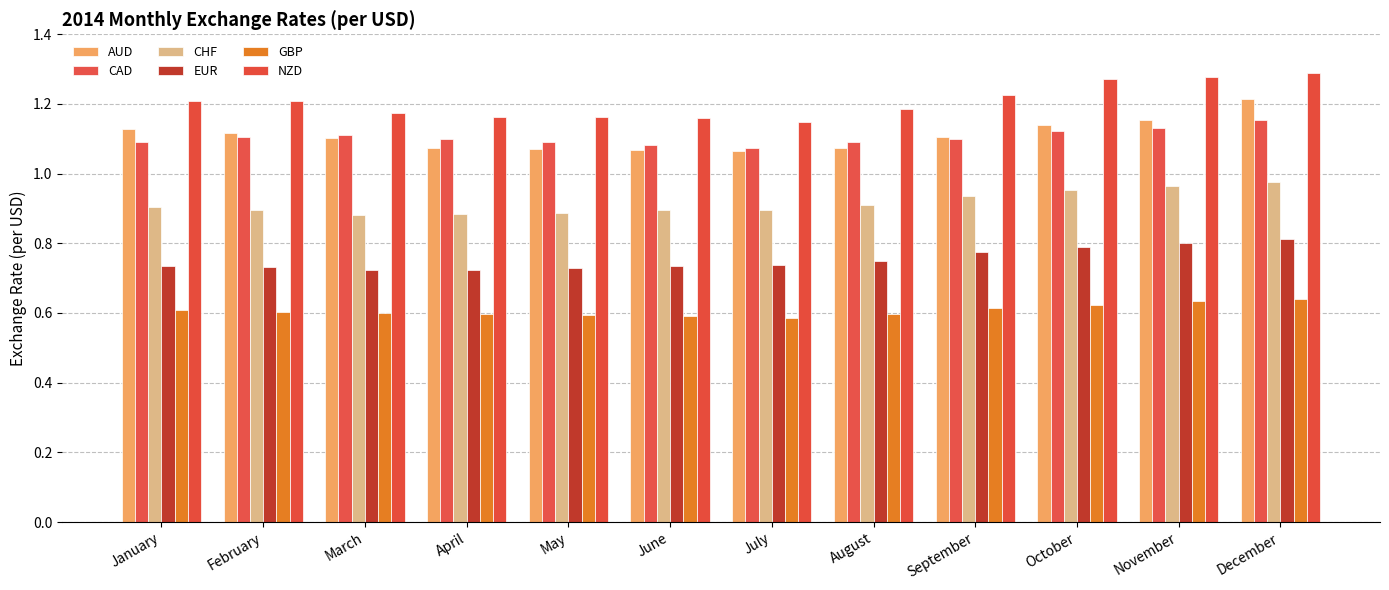

How many bars are there in each group?

6